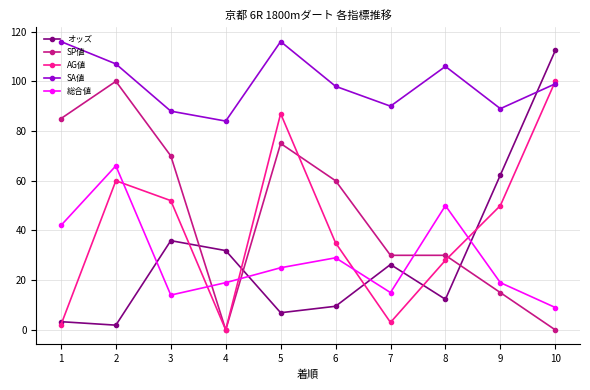

What is the value of the 総合値 point at the 4th from the left?

19.0